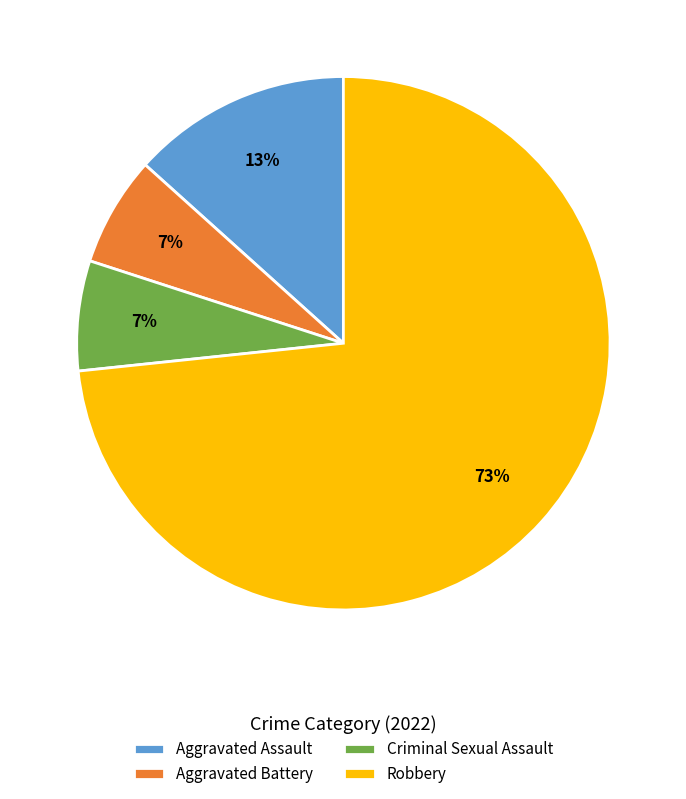

Count the number of slices in the pie.

4